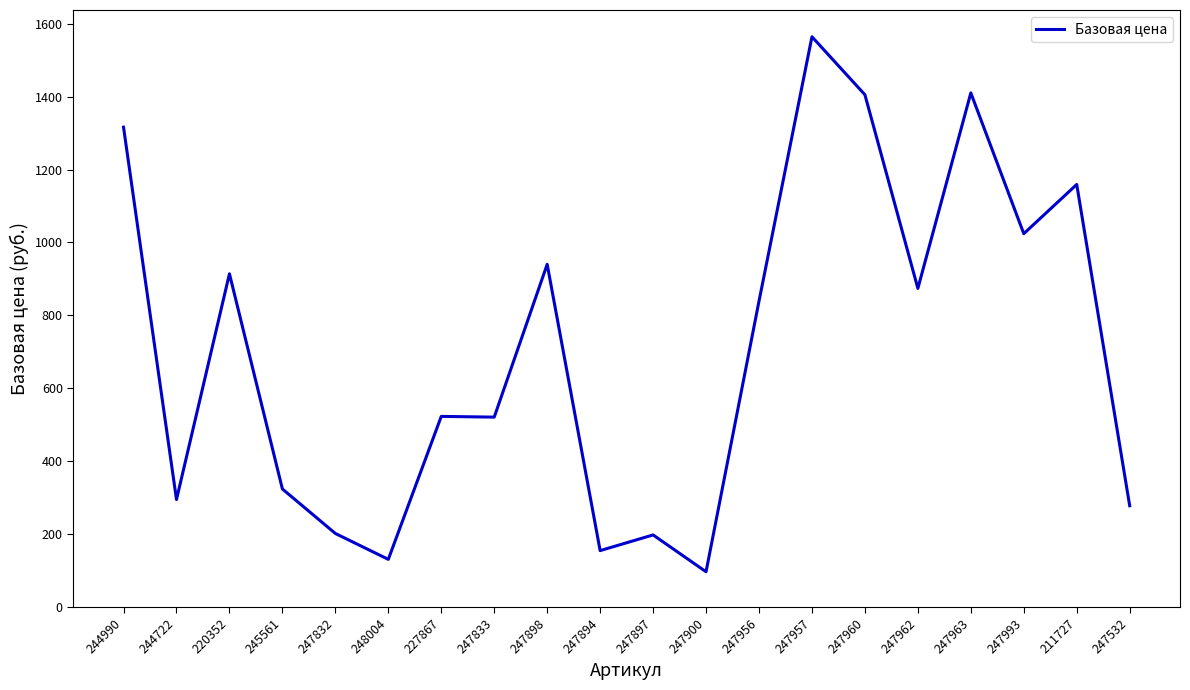

Where is the data nearest to the value 830?

247956